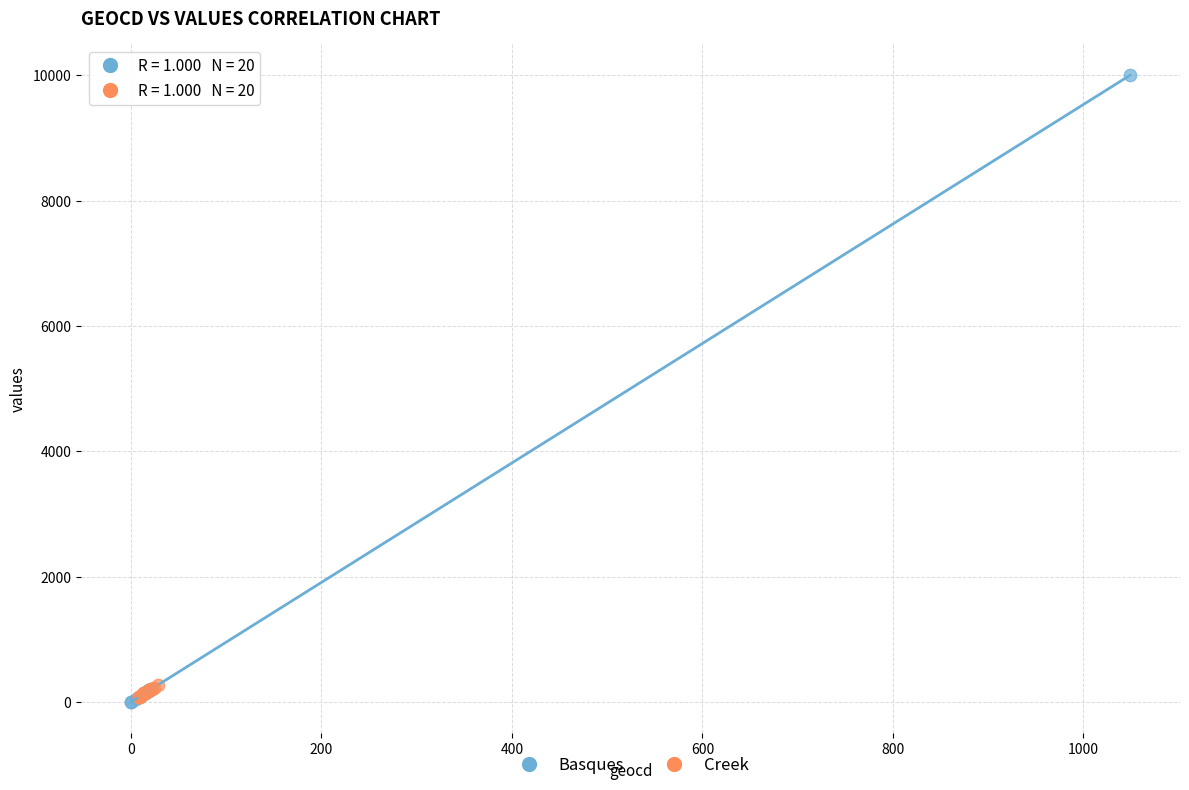

What are all the series names shown in the legend?

Basques, Creek